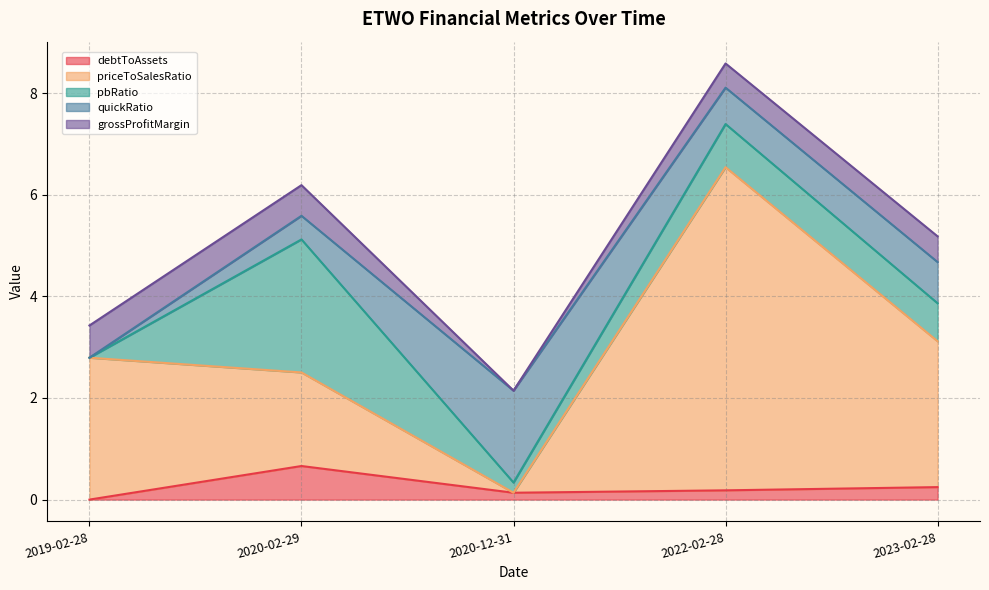

Count the number of categories in the chart.

5